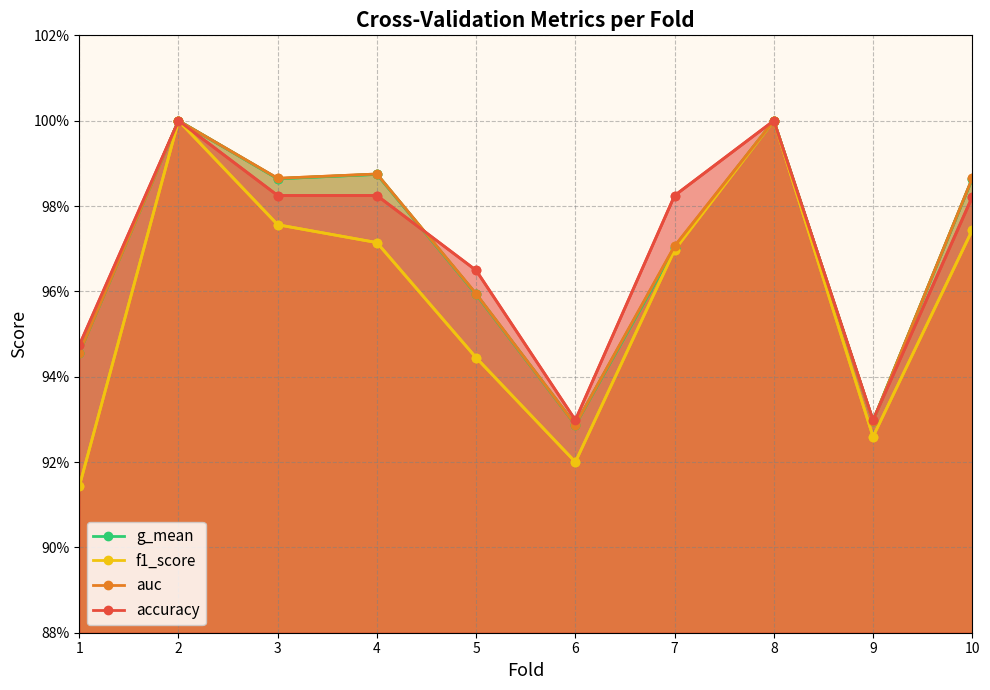

Which series changed the most between 1 and 6?

accuracy